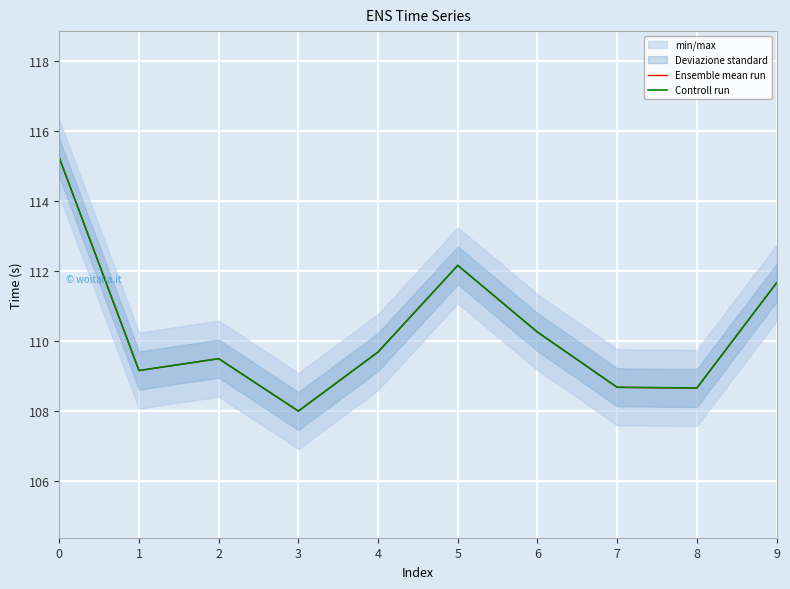

Reading left to right, transcribe all the data shown in this chart.

Ensemble mean run: 0=115.2	1=109.2	2=109.5	3=108.0	4=109.7	5=112.2	6=110.2	7=108.7	8=108.7	9=111.7
Controll run: 0=115.2	1=109.2	2=109.5	3=108.0	4=109.7	5=112.2	6=110.2	7=108.7	8=108.7	9=111.7